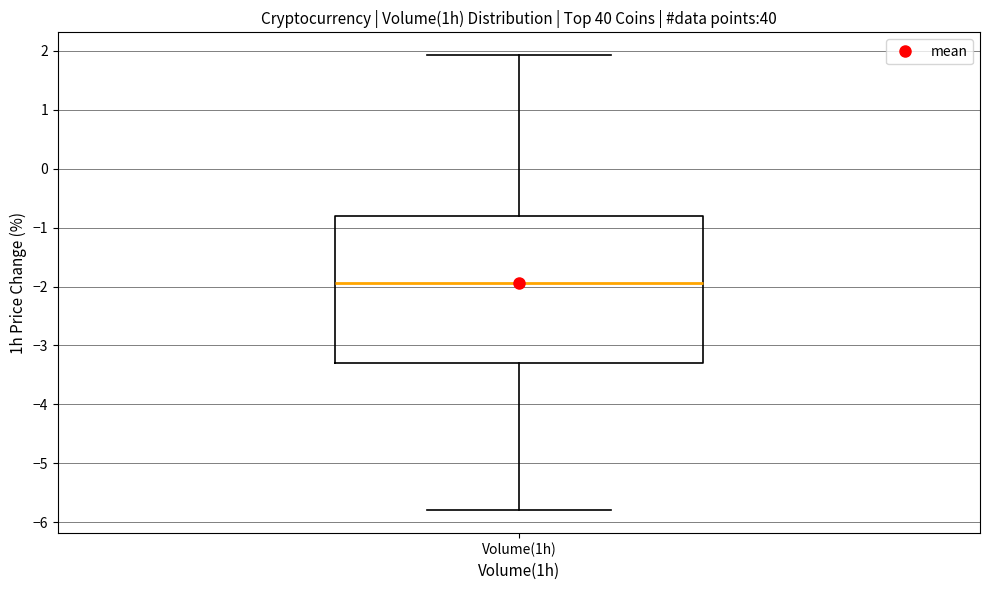

Read this box plot against the y-axis: the position of the median line, the range covered by the box, and the ends of both whiskers. The values are not printed on the chart, so give them approximately, as read against the axis.

median -1.9, box -3.3 to -0.8, whiskers -5.8 to 1.9